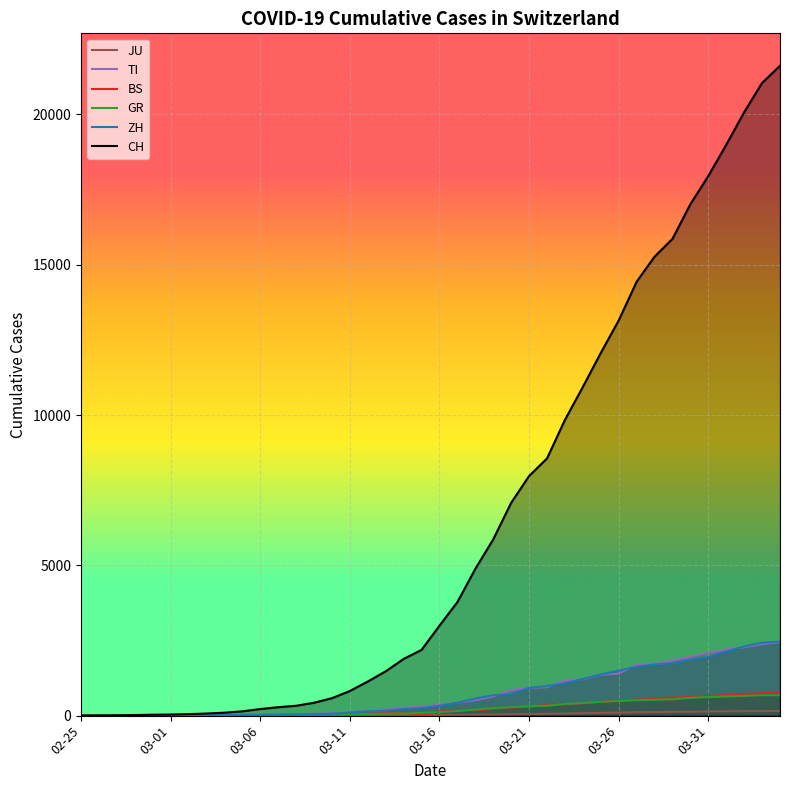

How many lines are shown in the chart?

6